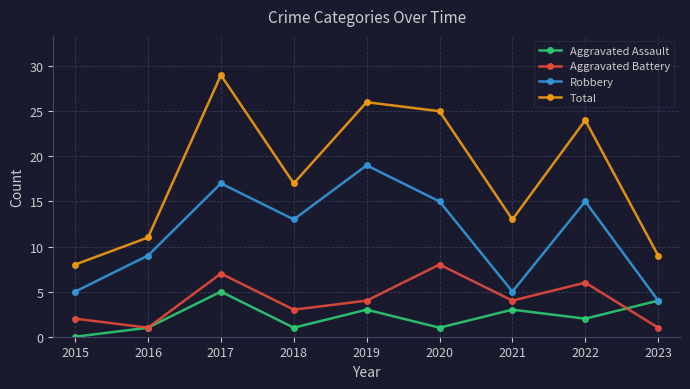

What is the lowest value of the Aggravated Battery series?

1